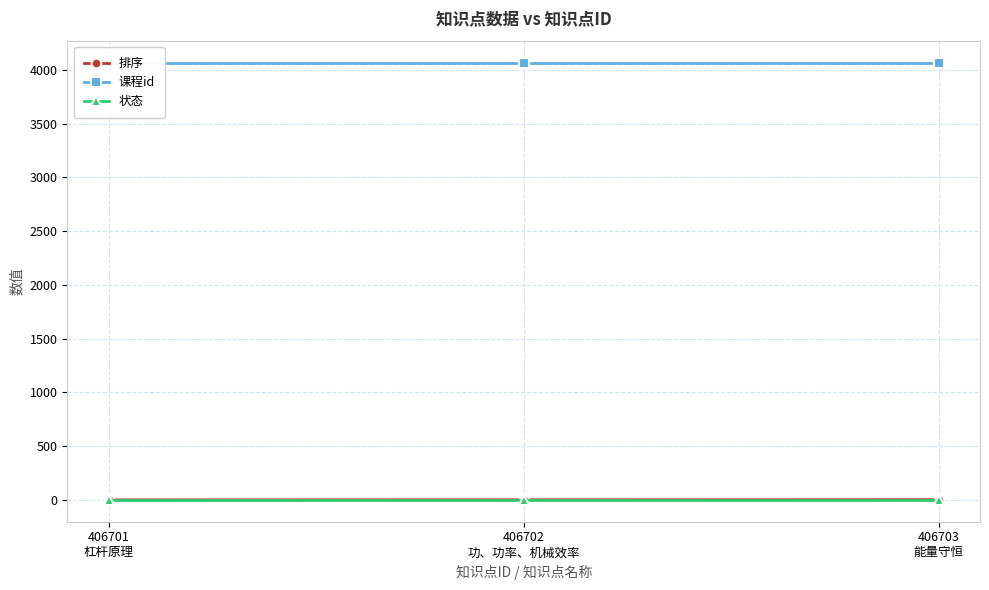

Which series has the largest range (max minus min)?

排序